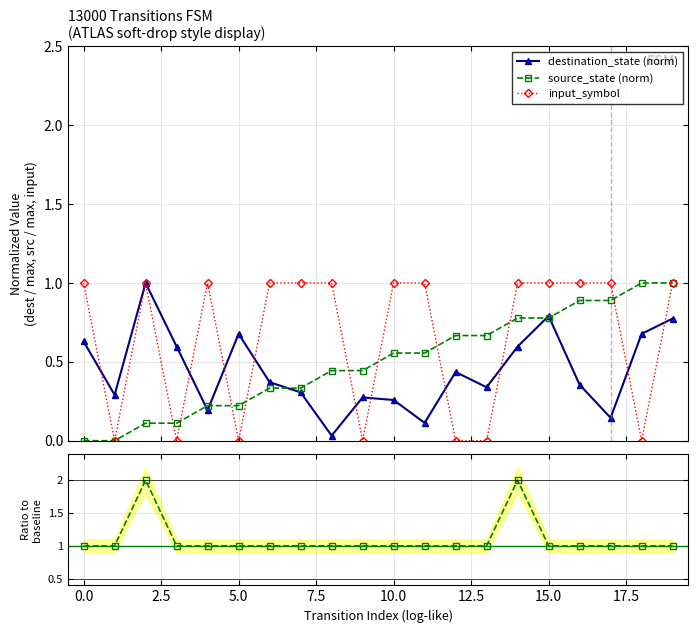

What is the maximum value for source_state (norm)?

1.0